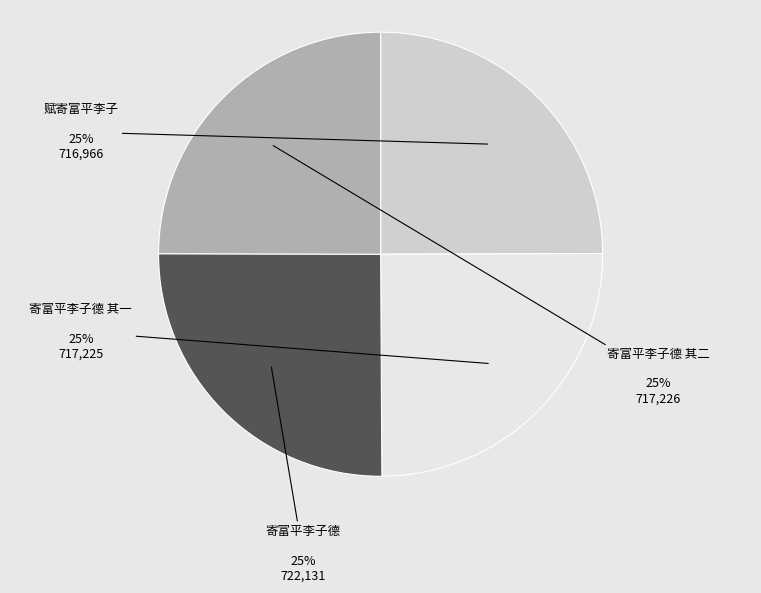

True or false: 寄富平李子德 其一 accounts for 38% of the total.

False